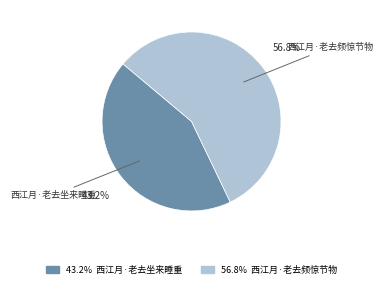

What percentage is the 西江月·老去坐来睡重 slice, to the nearest percent?

43%